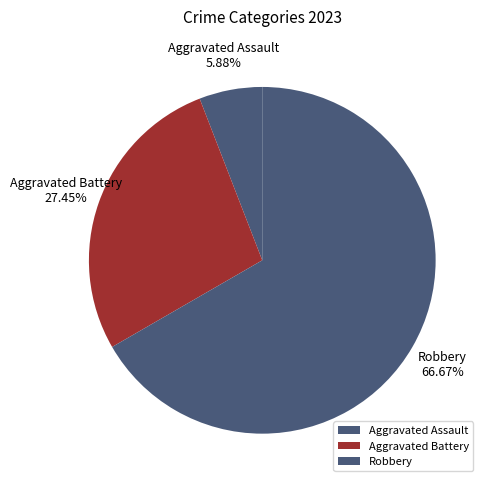

Is there a majority slice in this chart?

Yes